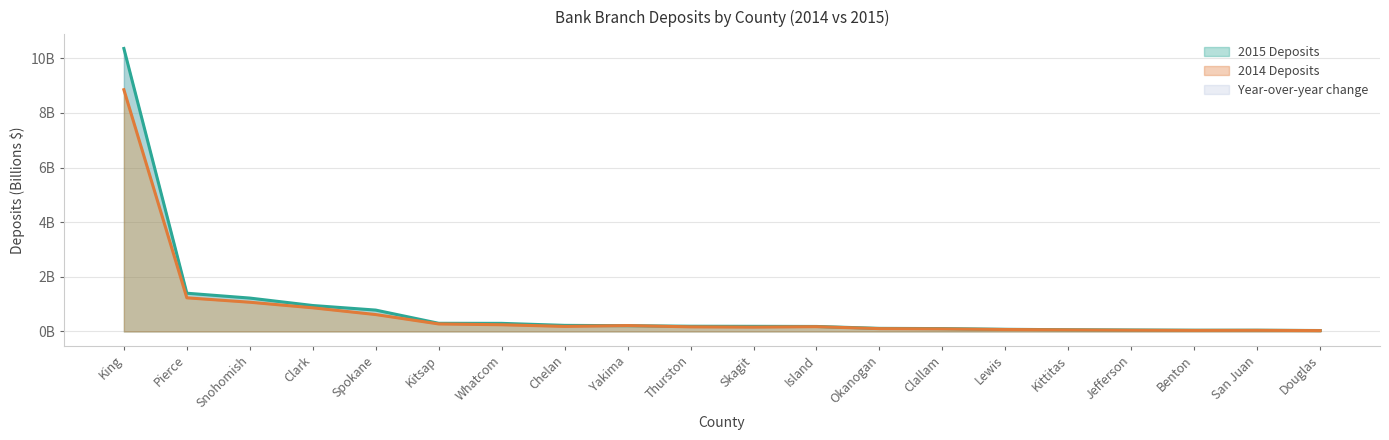

True or false: 2014 Deposits and 2015 Deposits intersect in this chart.

True